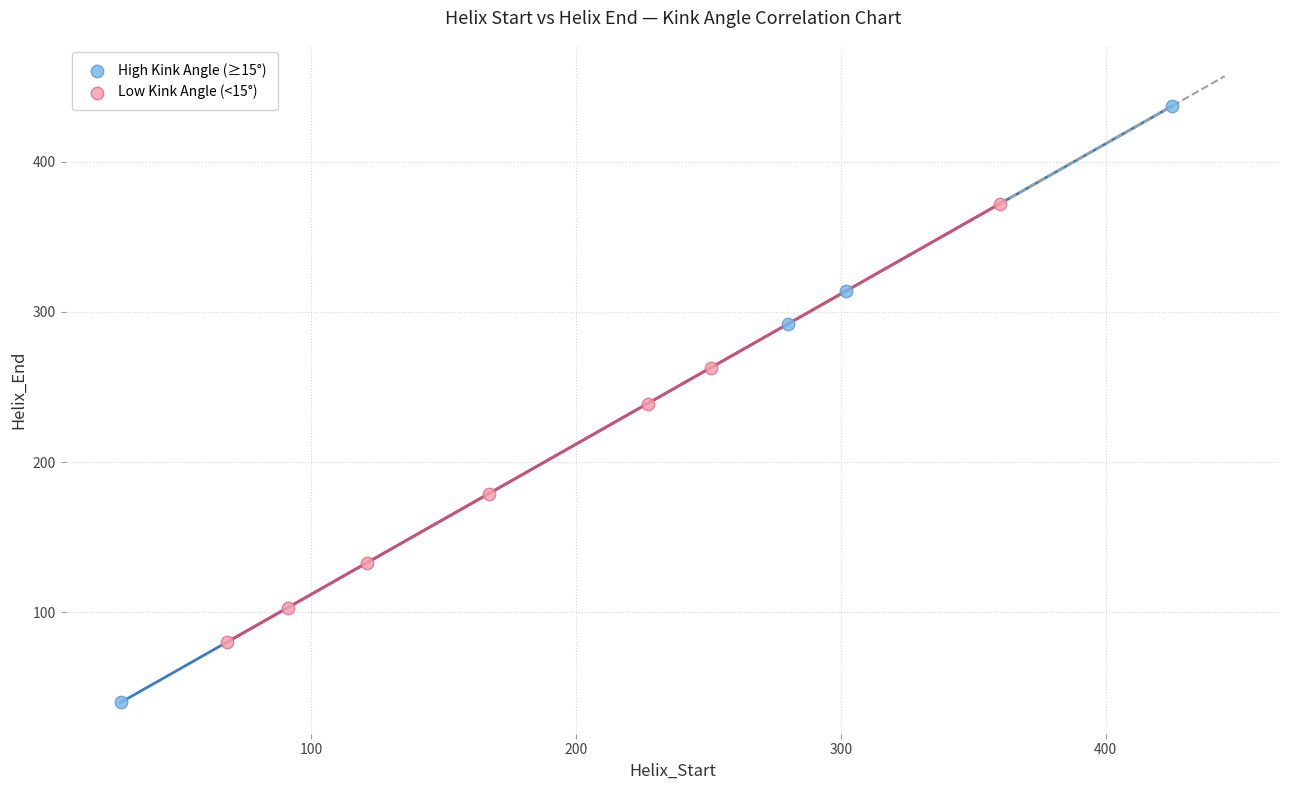

Which series has the largest Y range (max minus min)?

High Kink Angle (≥15°)